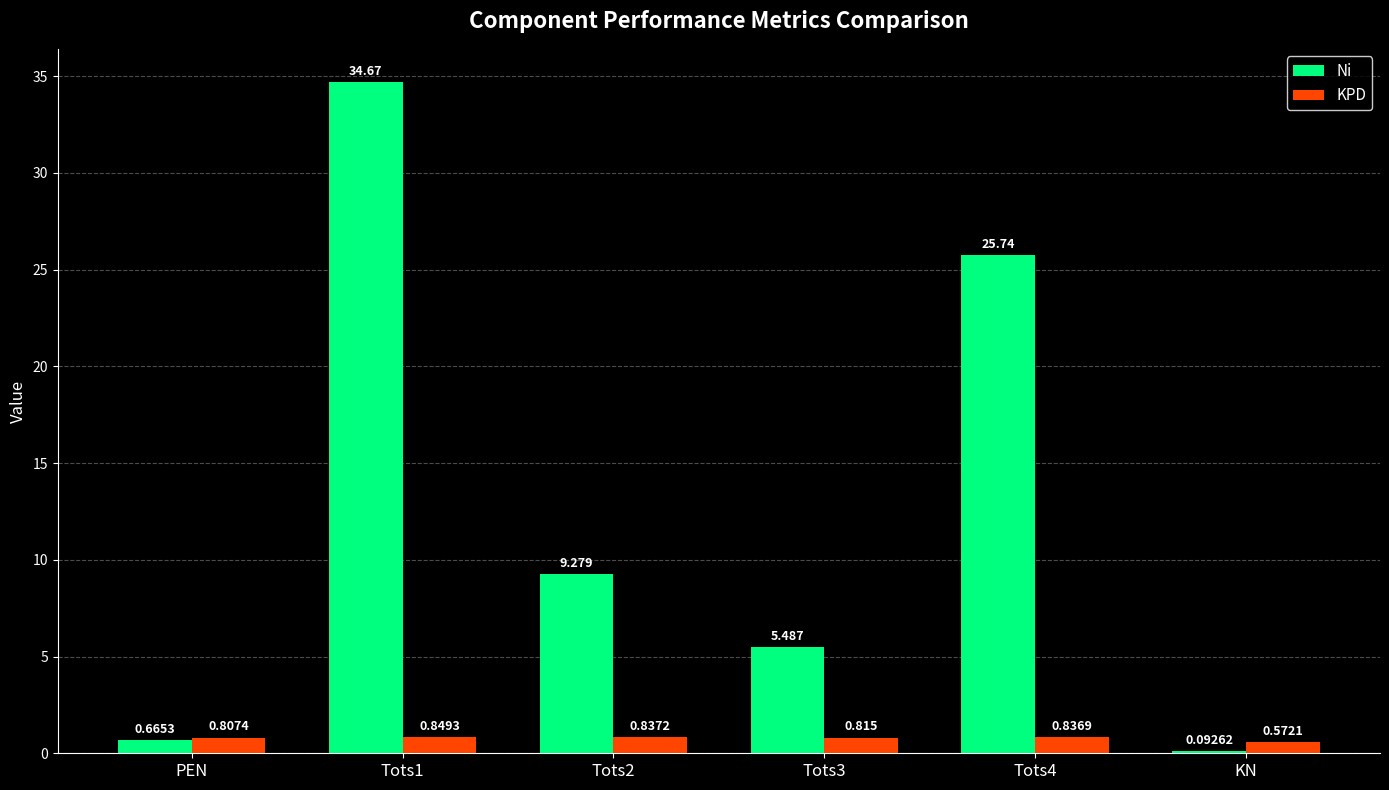

Which series changed the most between Tots4 and KN?

Ni